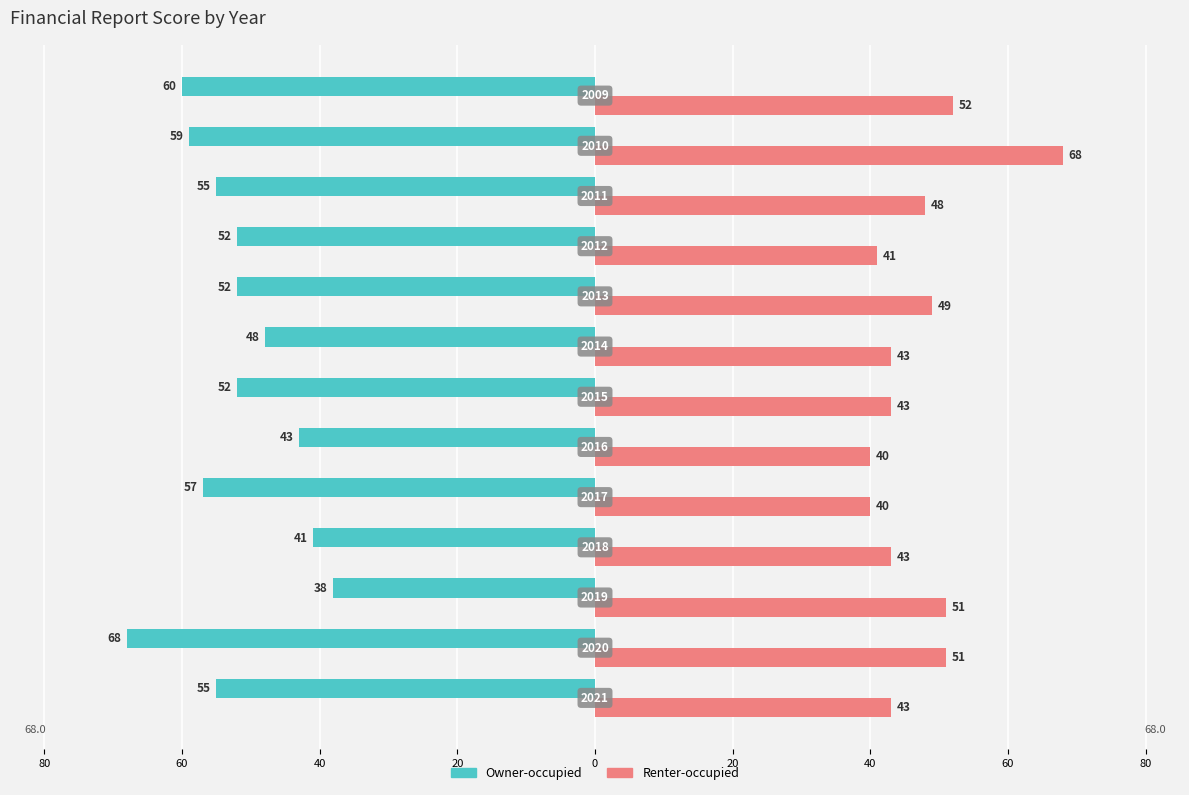

What are all the series names shown in the legend?

Owner-occupied, Renter-occupied